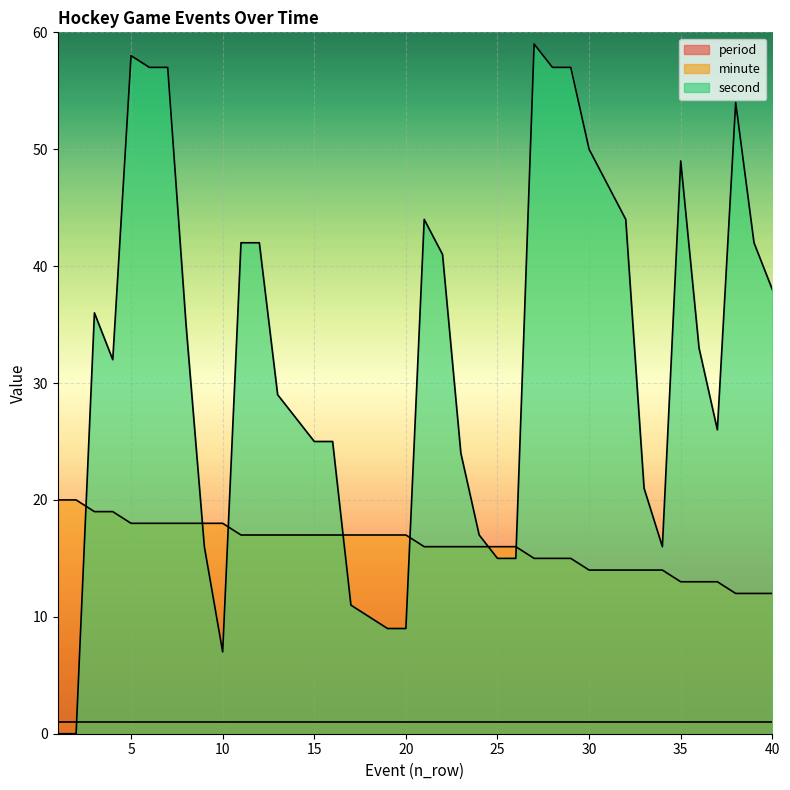

Which series has the largest total across all categories?

second